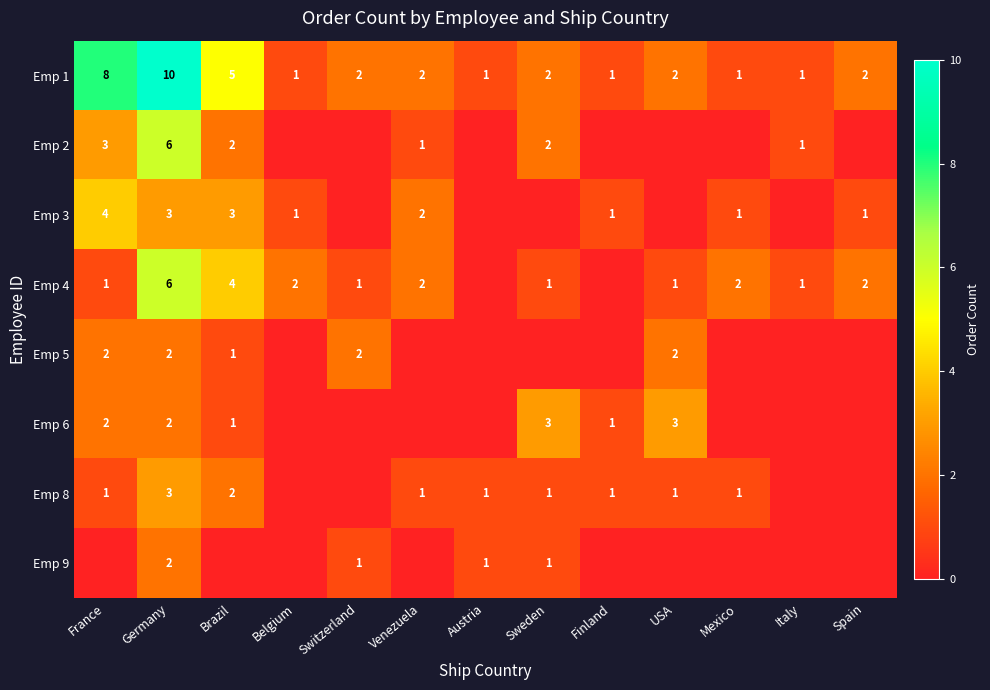

Count the number of categories in the chart.

13